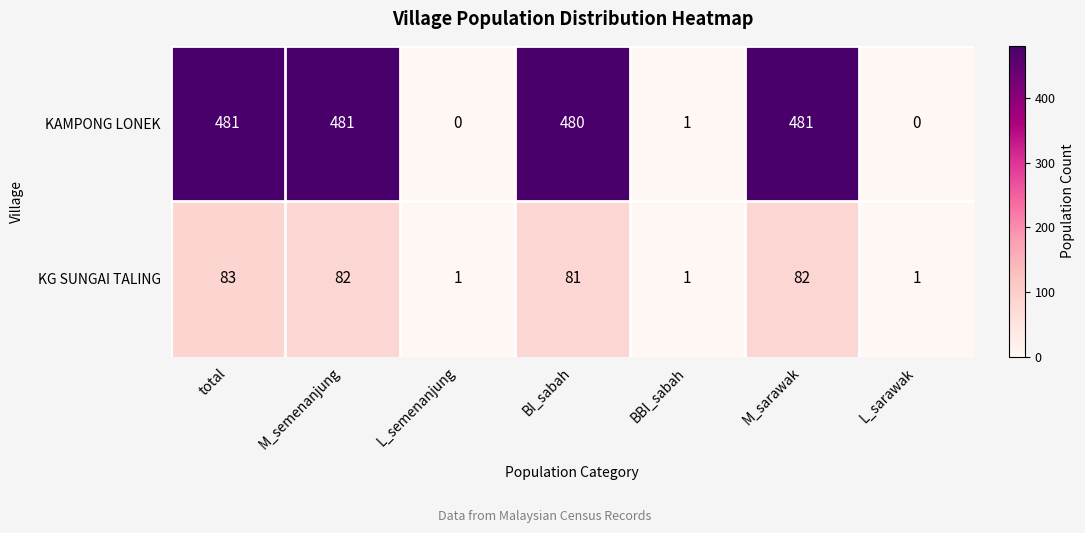

True or false: KG SUNGAI TALING has a value of 81 at BI_sabah.

True